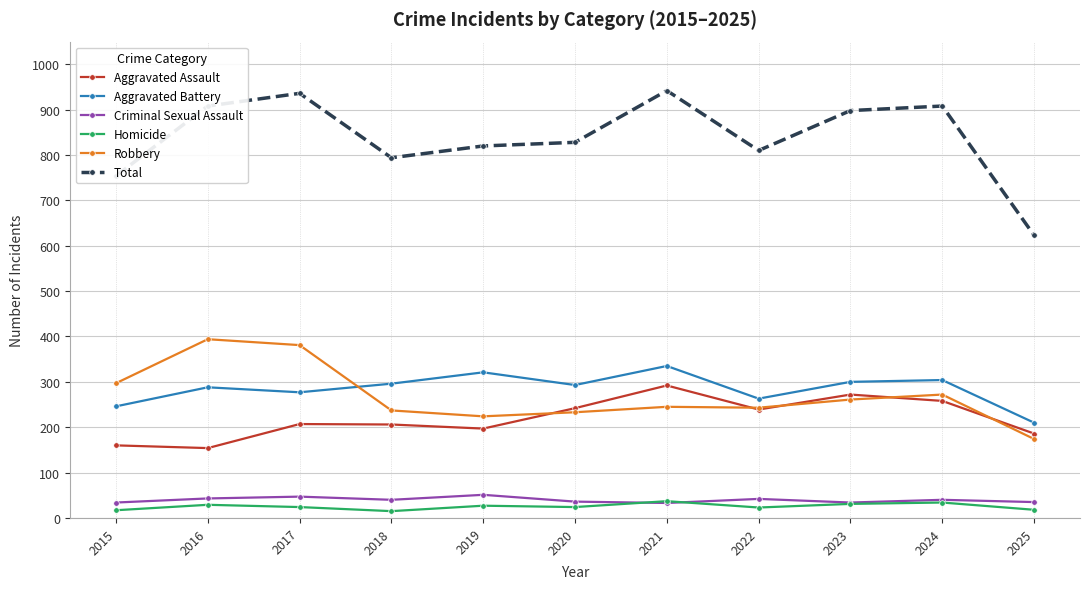

Where does the Homicide series first go above 24?

2016